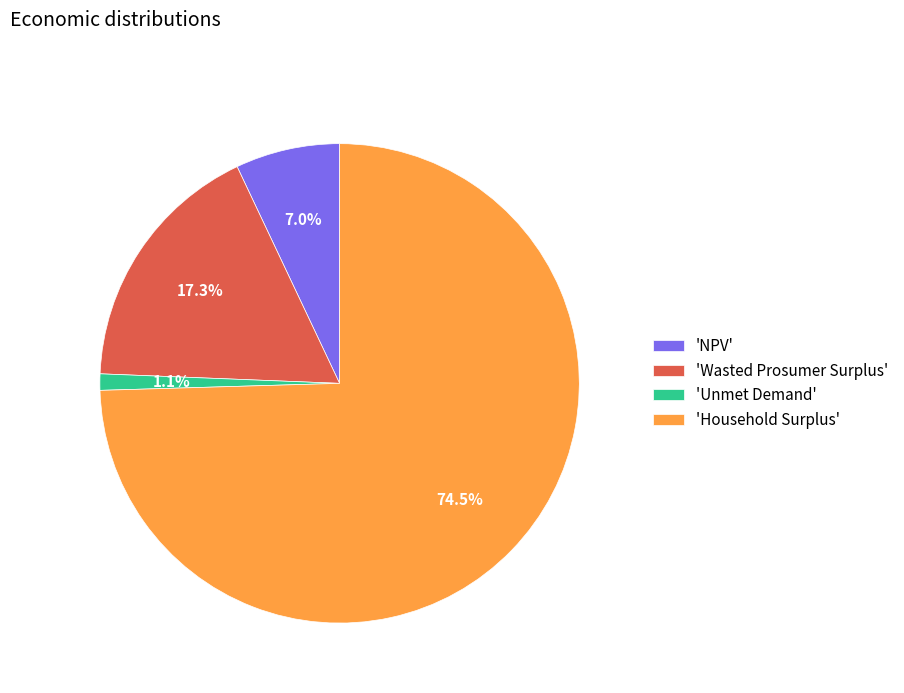

Does 'NPV' account for over 50% of the chart?

No